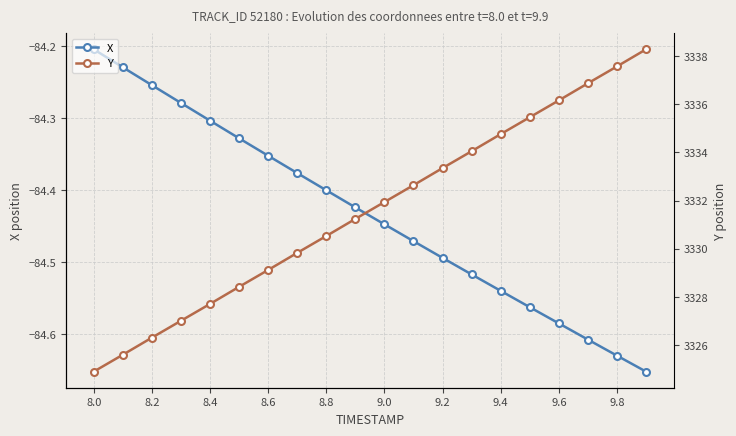

True or false: X has a value of -17.7 at 9.8.

False